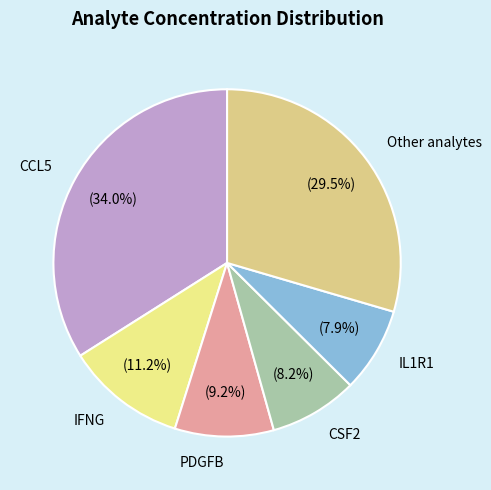

Is there any slice that represents more than half of the pie?

No